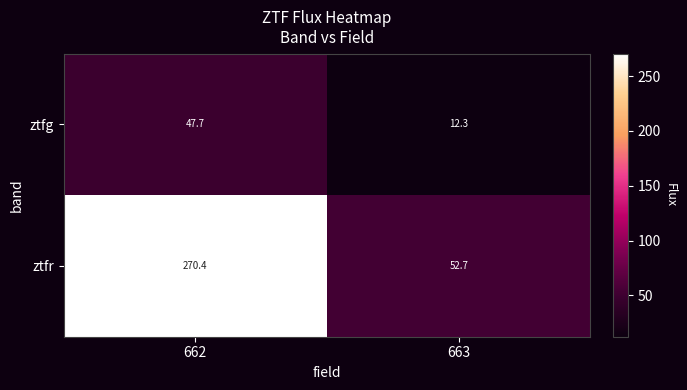

What is the greatest value displayed?

270.4